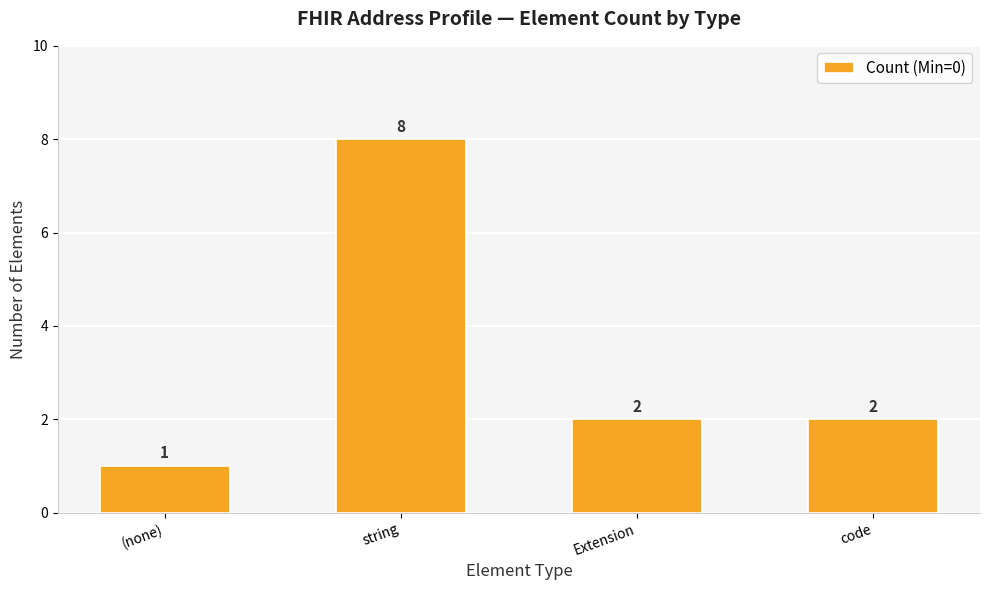

Between string and Extension, which is larger?

string